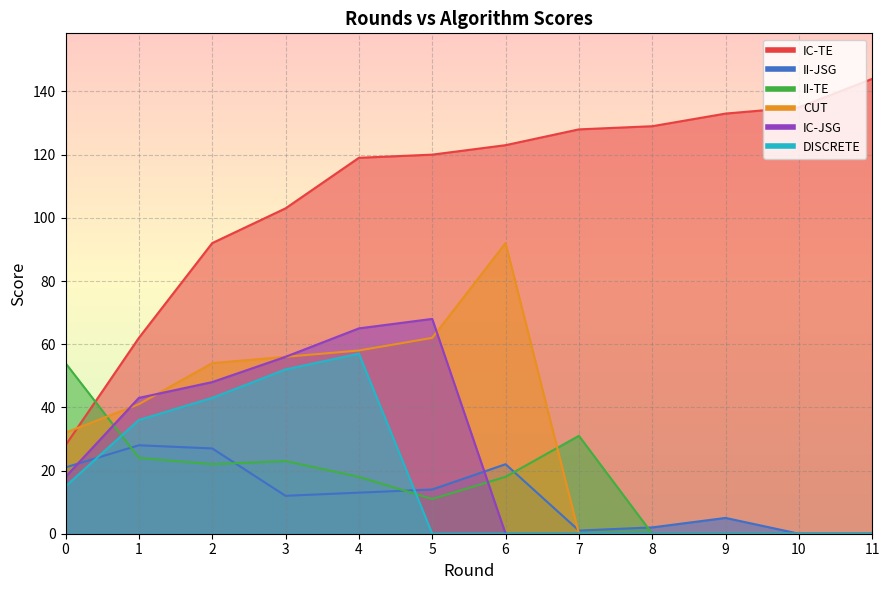

What is the value of the IC-TE point at the 8th from the left?

128